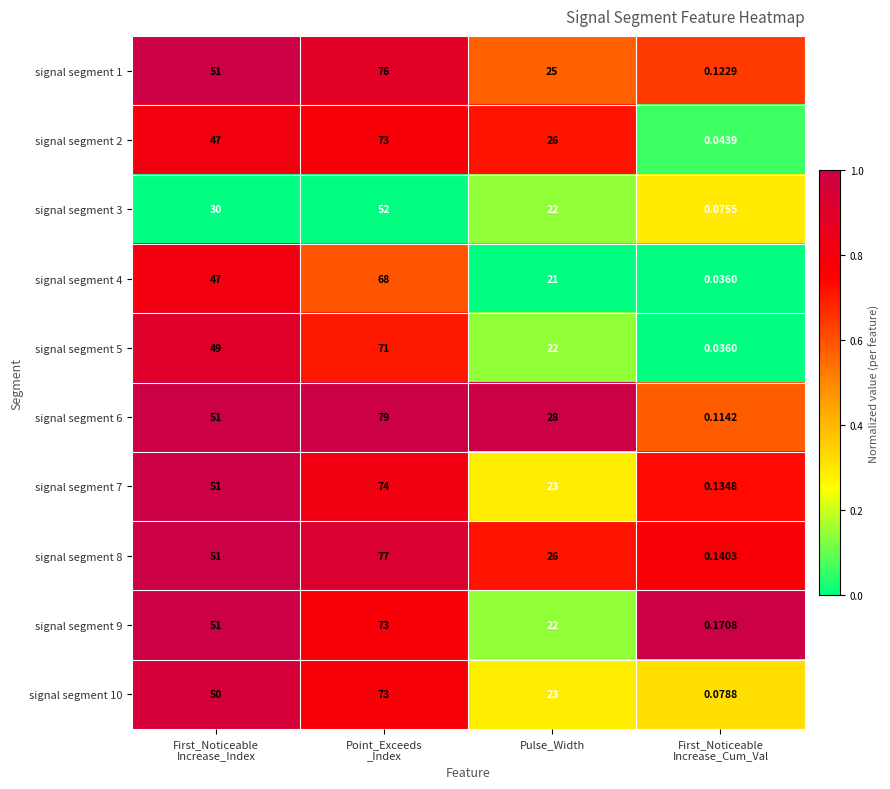

Which series has the widest spread of values?

signal segment 6